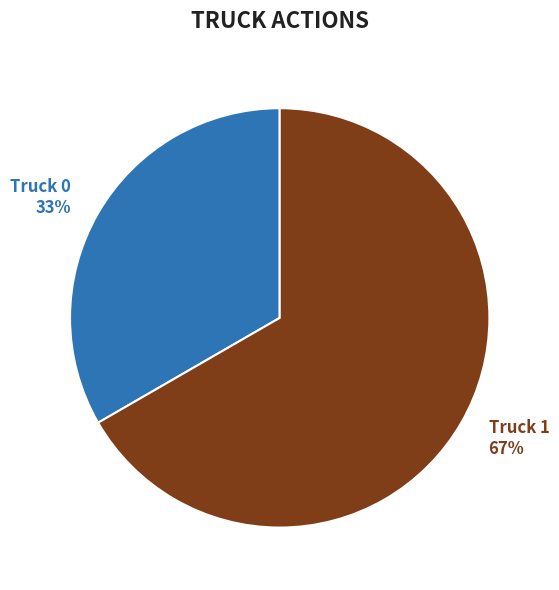

Do Truck 1 and Truck 0 together represent more than half of the pie?

Yes